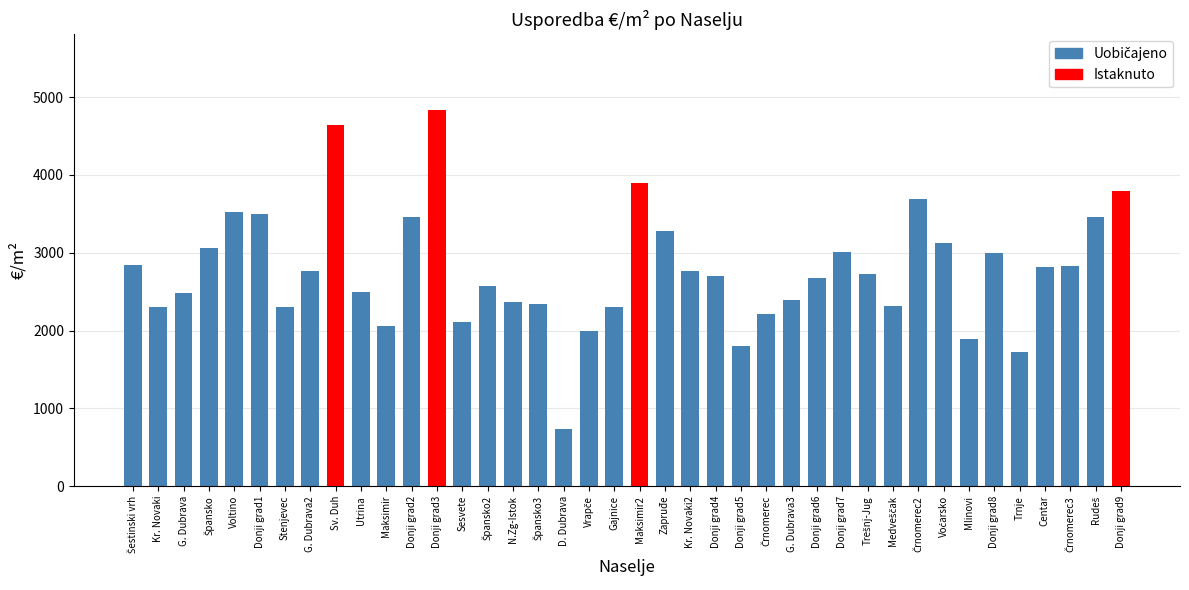

What is the ratio of the value at Donji grad6 to the value at N.Zg-Istok?

1.1